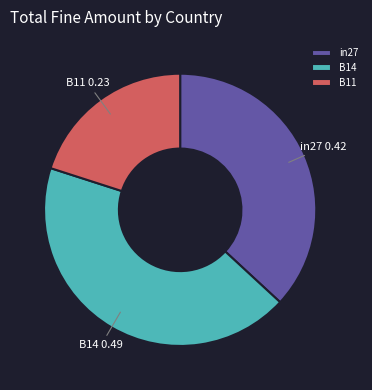

Combined, do B14 and B11 account for over 50%?

Yes